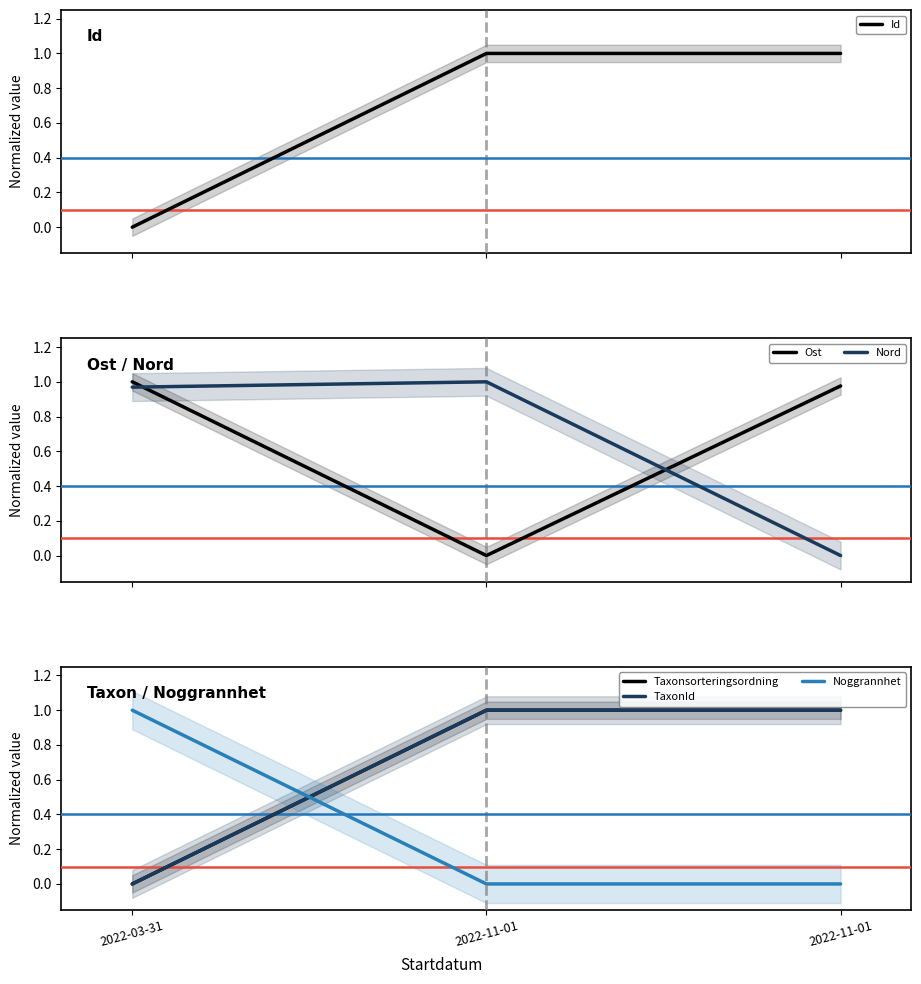

Between 2022-11-01 and 2022-11-01, which is larger?

2022-11-01